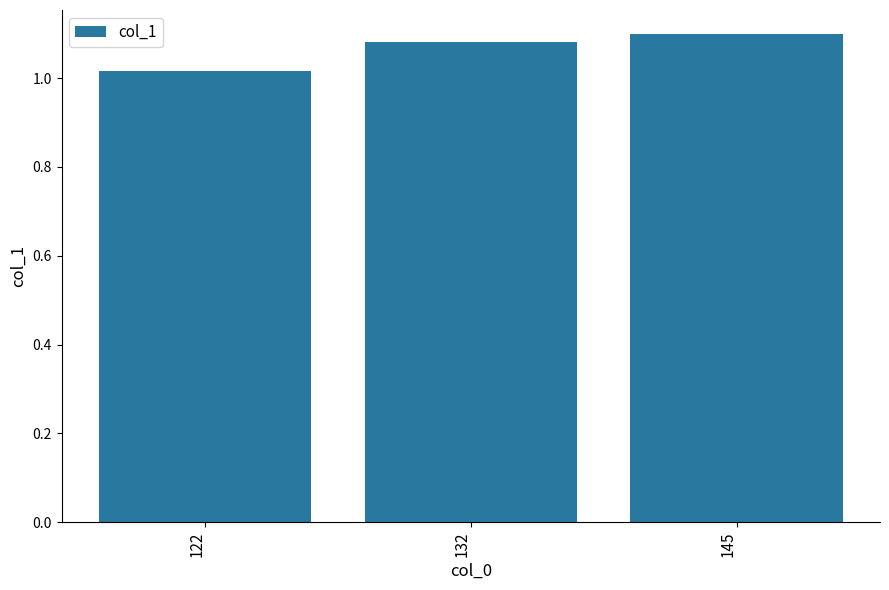

Between 145 and 122, which is larger?

145